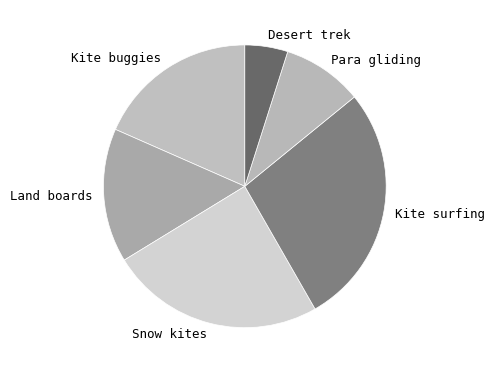

Rank the categories by value from lowest to highest.

Desert trek, Para gliding, Land boards, Kite buggies, Snow kites, Kite surfing